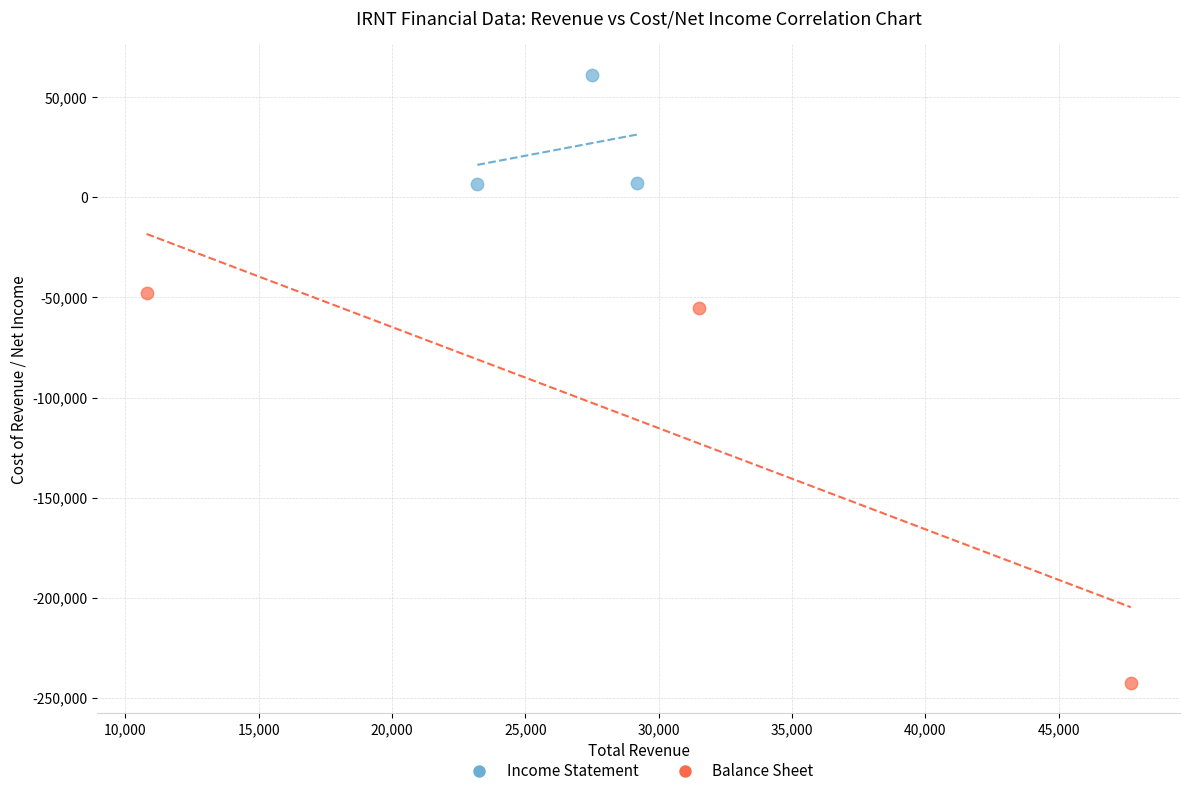

Which series reaches the maximum Y coordinate?

Income Statement